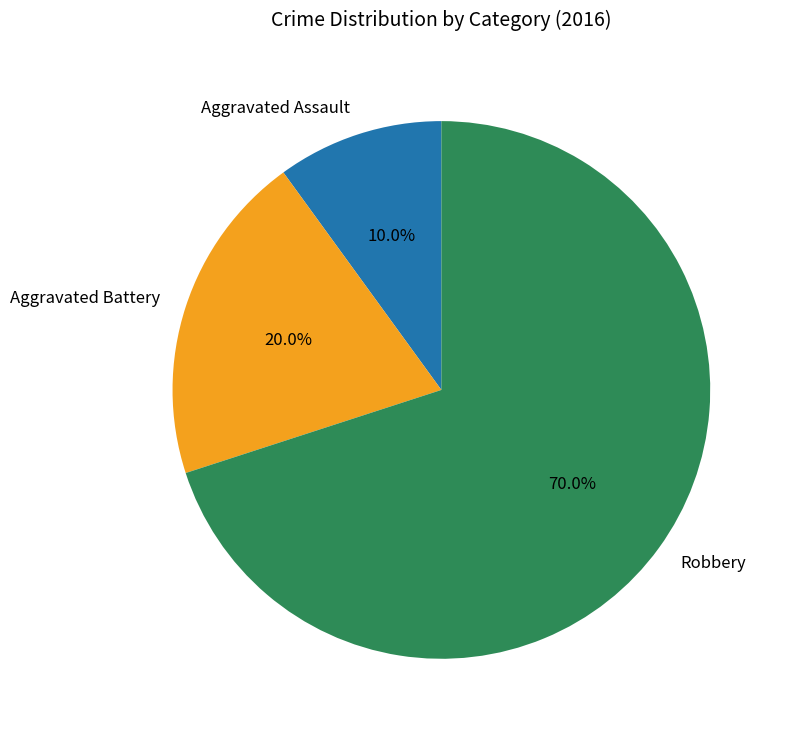

To the nearest percent, what is the difference between the Aggravated Battery and Robbery slice percentages?

50%